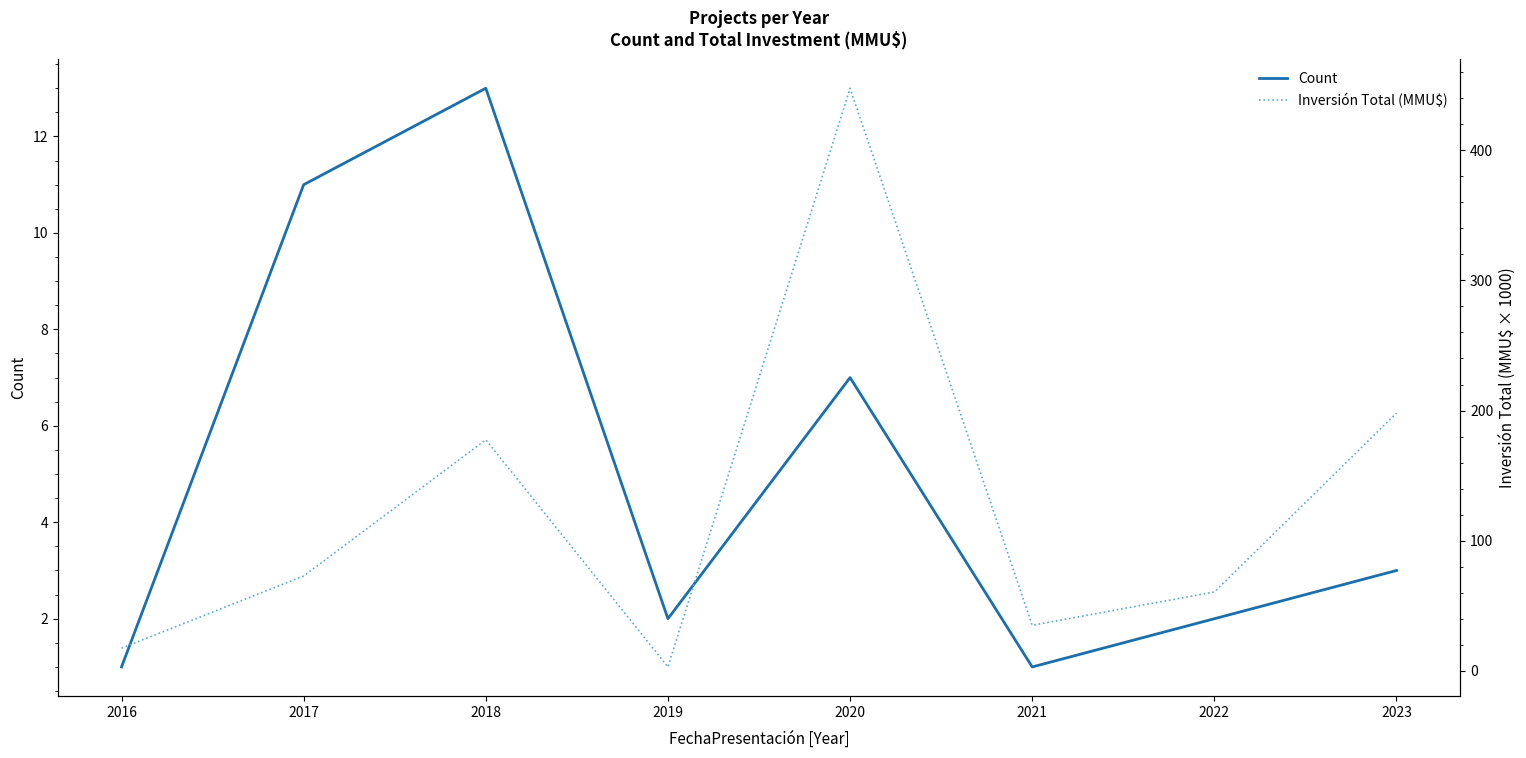

What is the difference between the maximum and minimum values in the Count series?

12